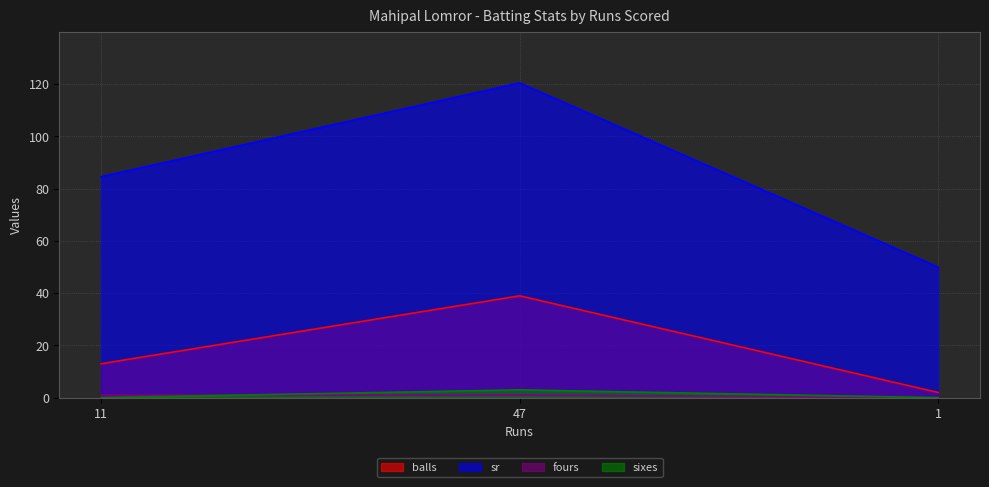

How many lines are shown in the chart?

4